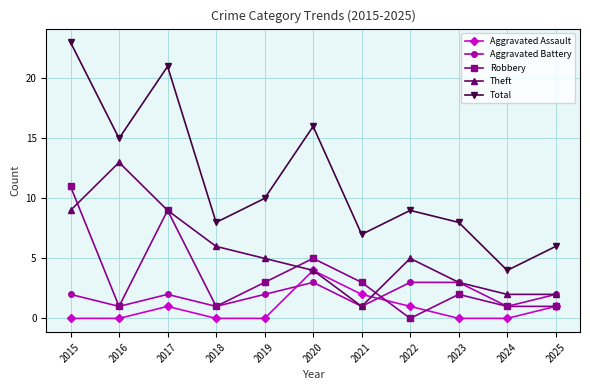

Between 2018 and 2021, which series saw the biggest shift?

Theft